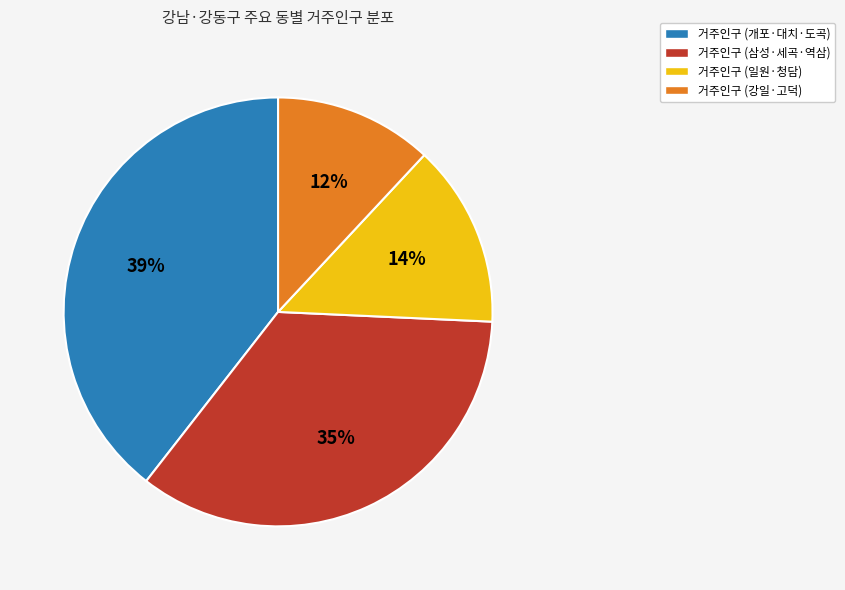

Is there a majority slice in this chart?

No